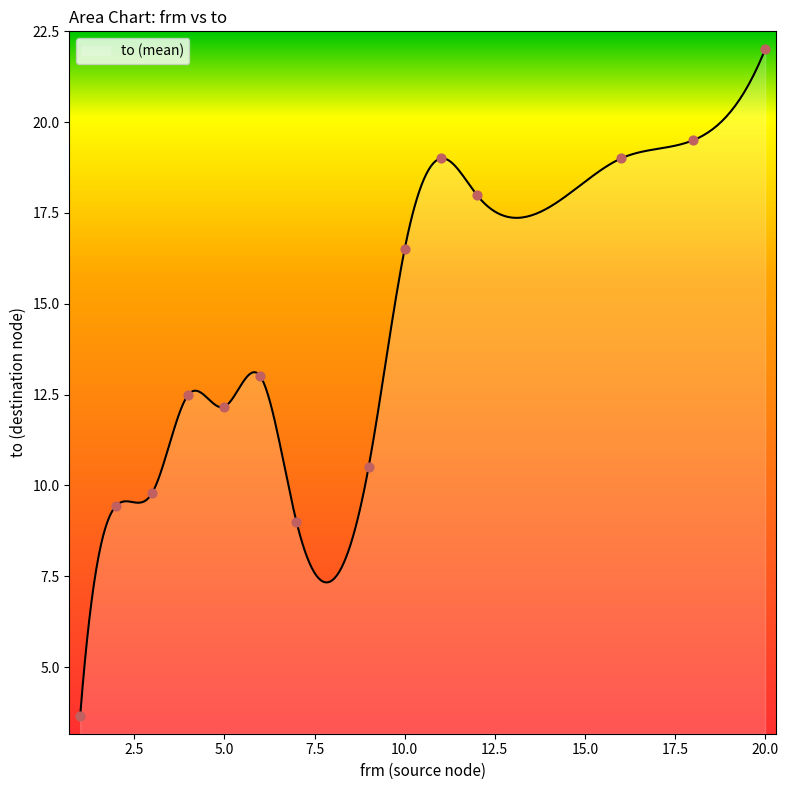

Is the value of to at 4 greater than the value of wt at 9?

Yes